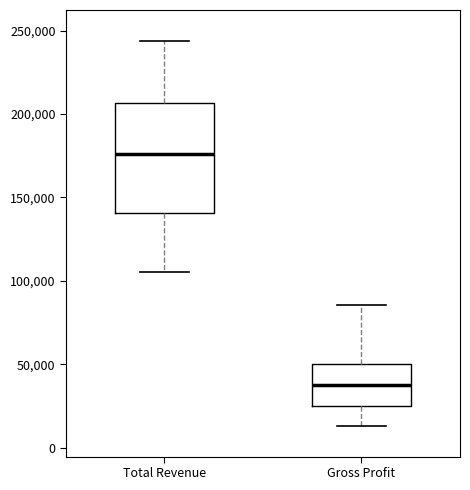

Where does the lower whisker of the box for Total Revenue end on the y-axis? The values are not printed on the chart, so give them approximately, as read against the axis.

105000